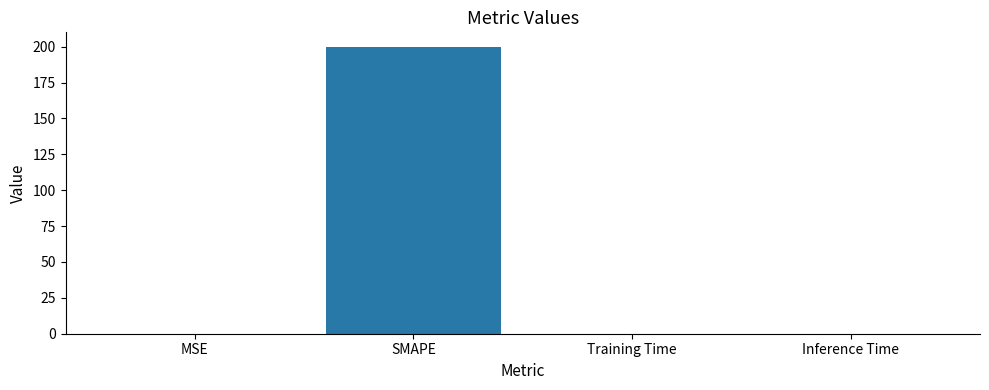

Between Inference Time and SMAPE, which is larger?

SMAPE